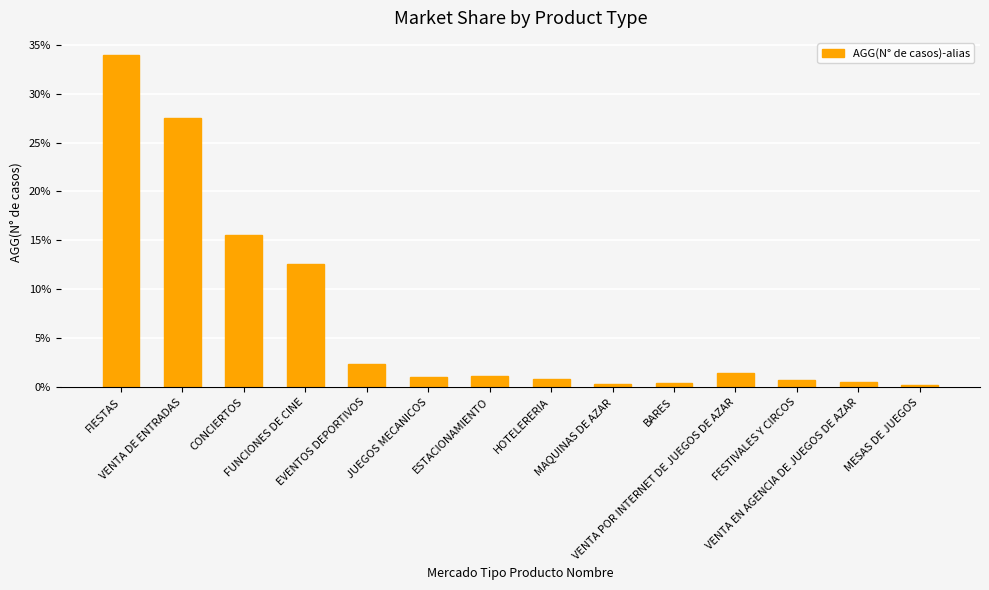

The chart shows a value of 0.0 at ESTACIONAMIENTO. True or false?

False